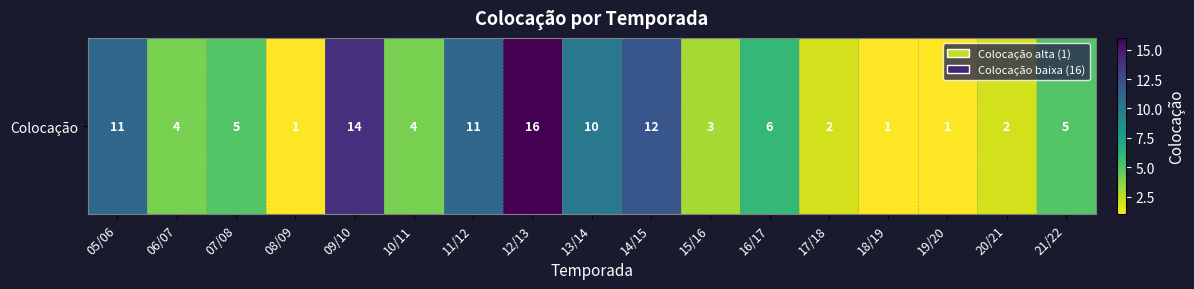

What is the maximum value shown in the chart?

16